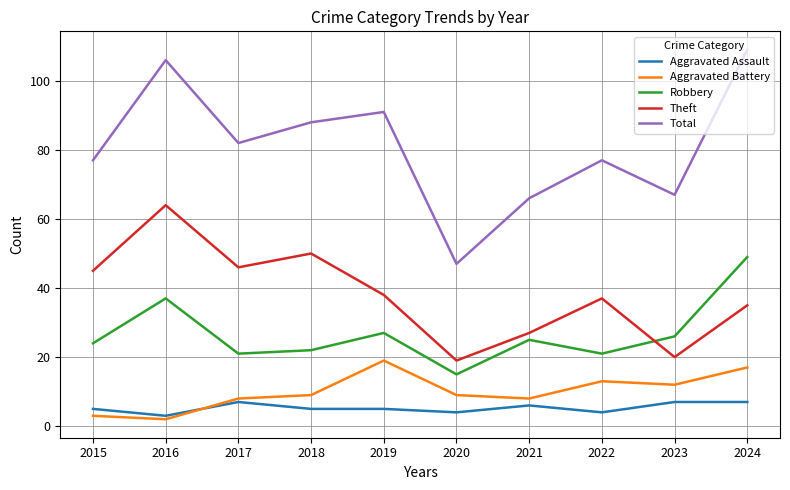

What are all the series names shown in the legend?

Aggravated Assault, Aggravated Battery, Robbery, Theft, Total